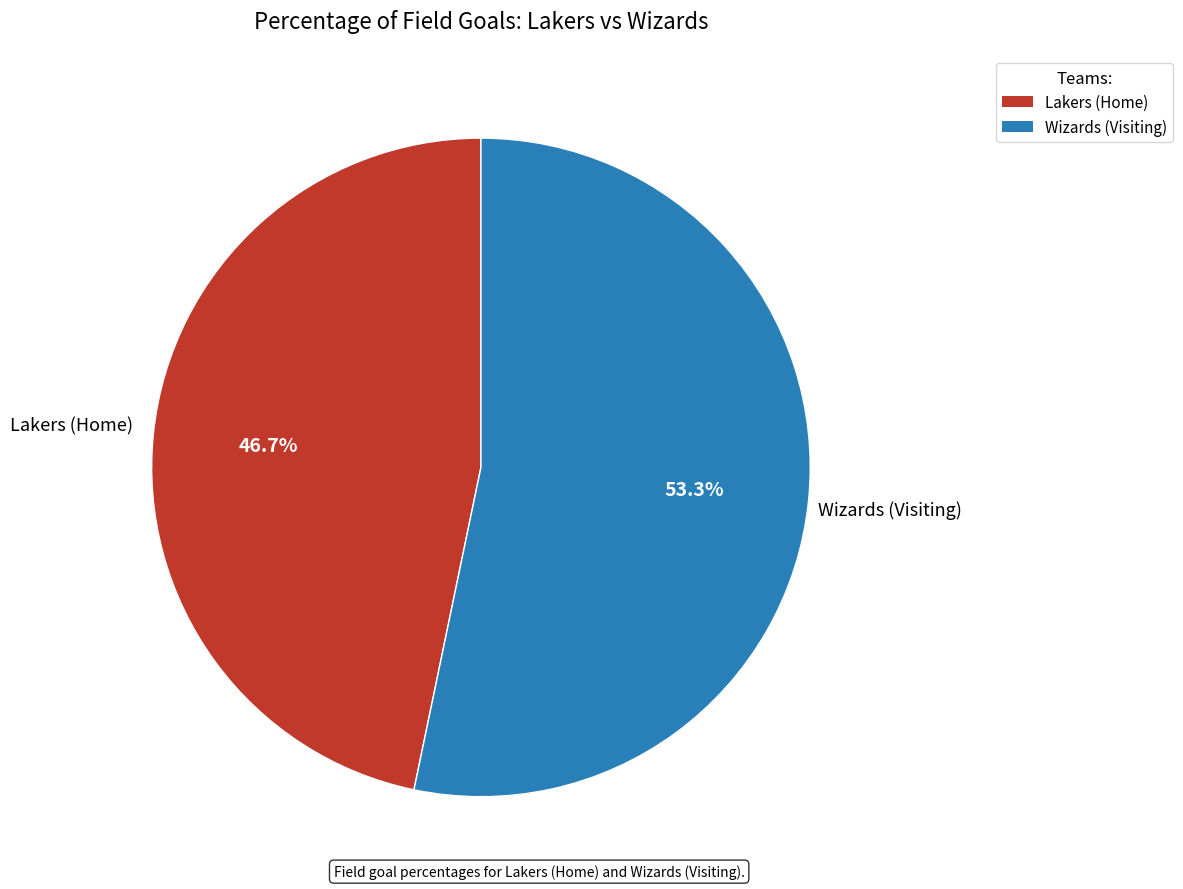

Which slice is the largest?

Wizards (Visiting)